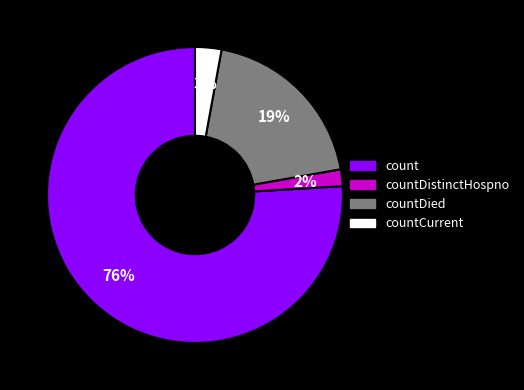

Does any single category account for the majority?

Yes